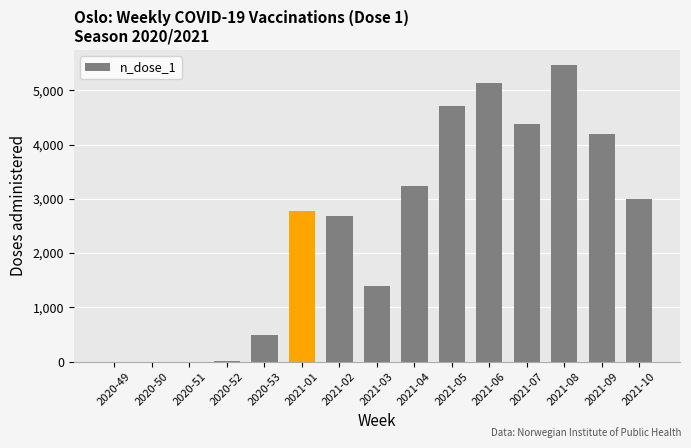

What is the change in value from 2021-01 to 2021-06?

+2353